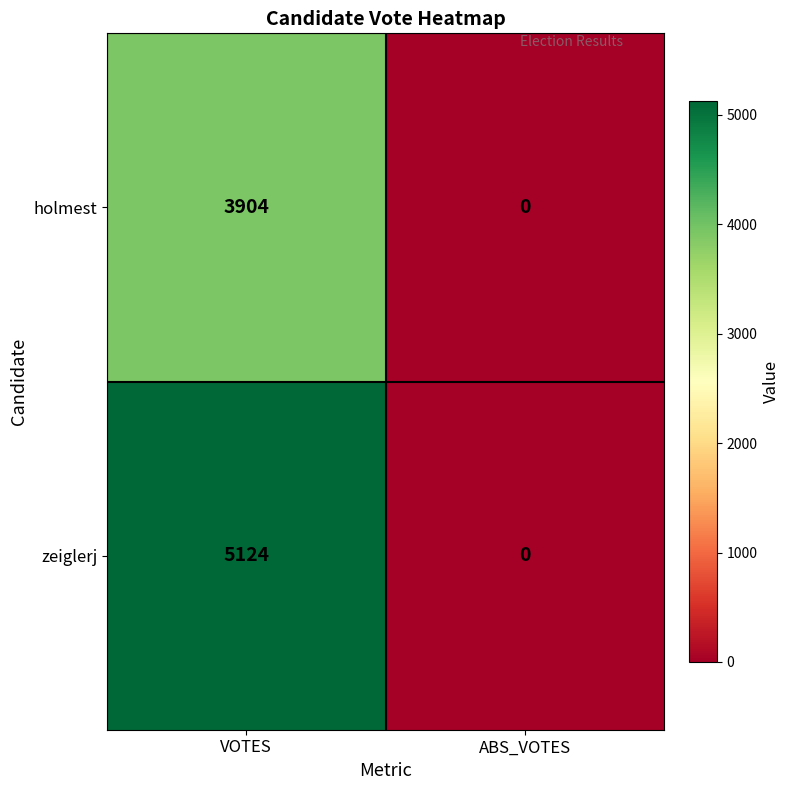

Rank the series by their maximum value, from highest to lowest.

zeiglerj, holmest